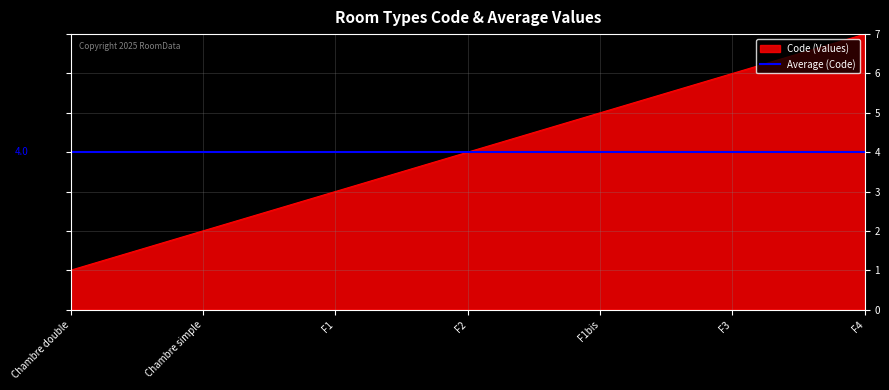

List the labels in order of Code (Values) value, largest first.

F4, F3, F1bis, F2, F1, Chambre simple, Chambre double